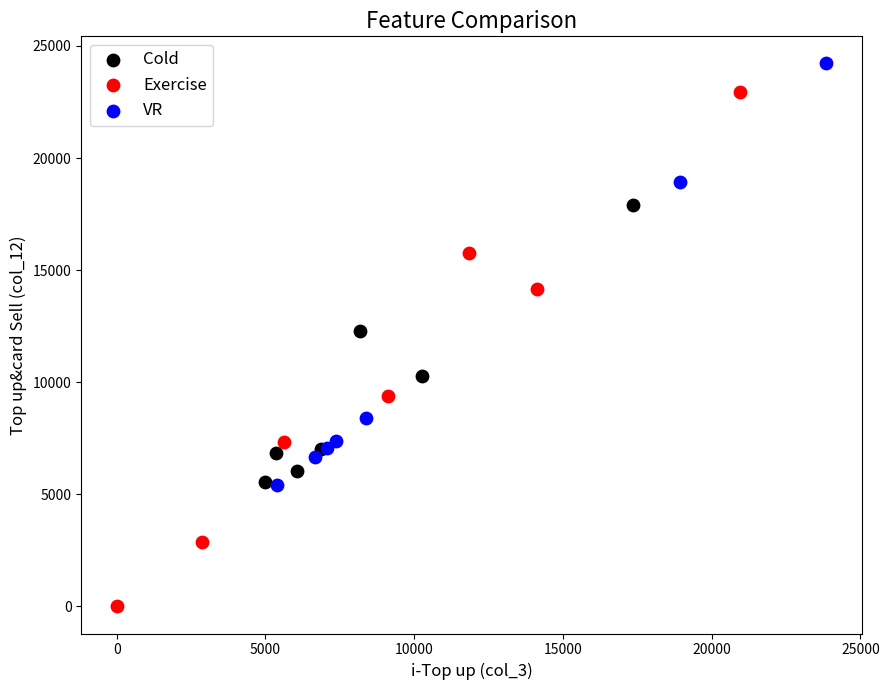

Which series contains the lowest Y value?

Exercise